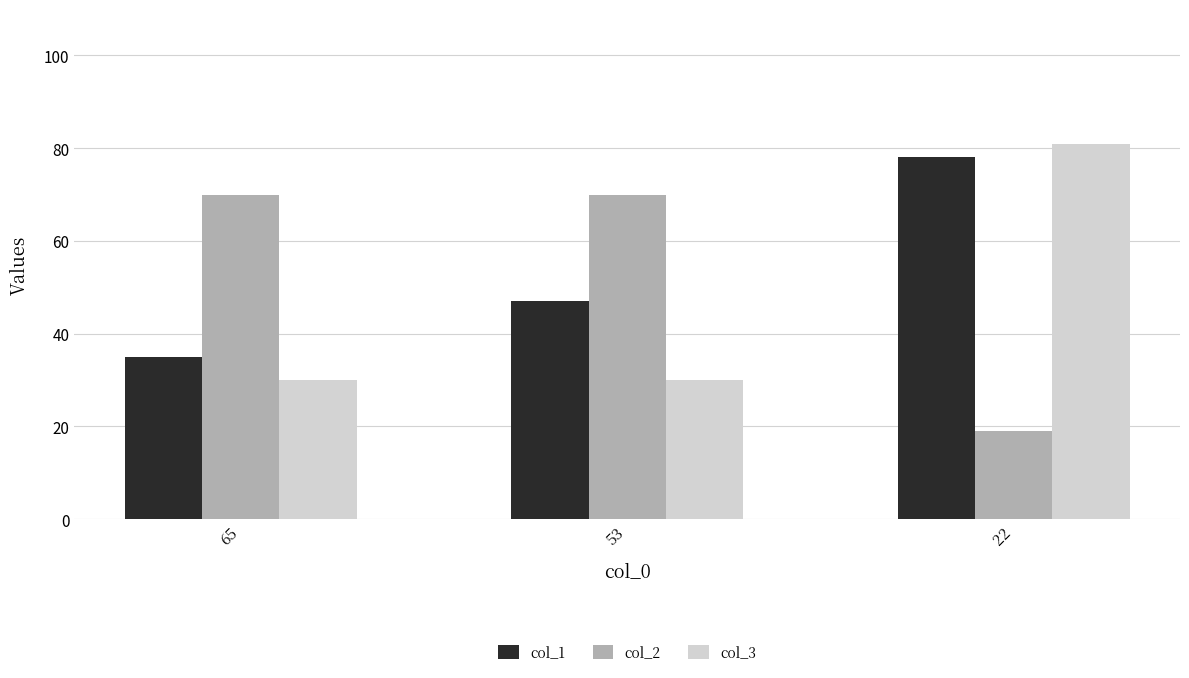

Rank the series at 65 from lowest to highest value.

col_3, col_1, col_2